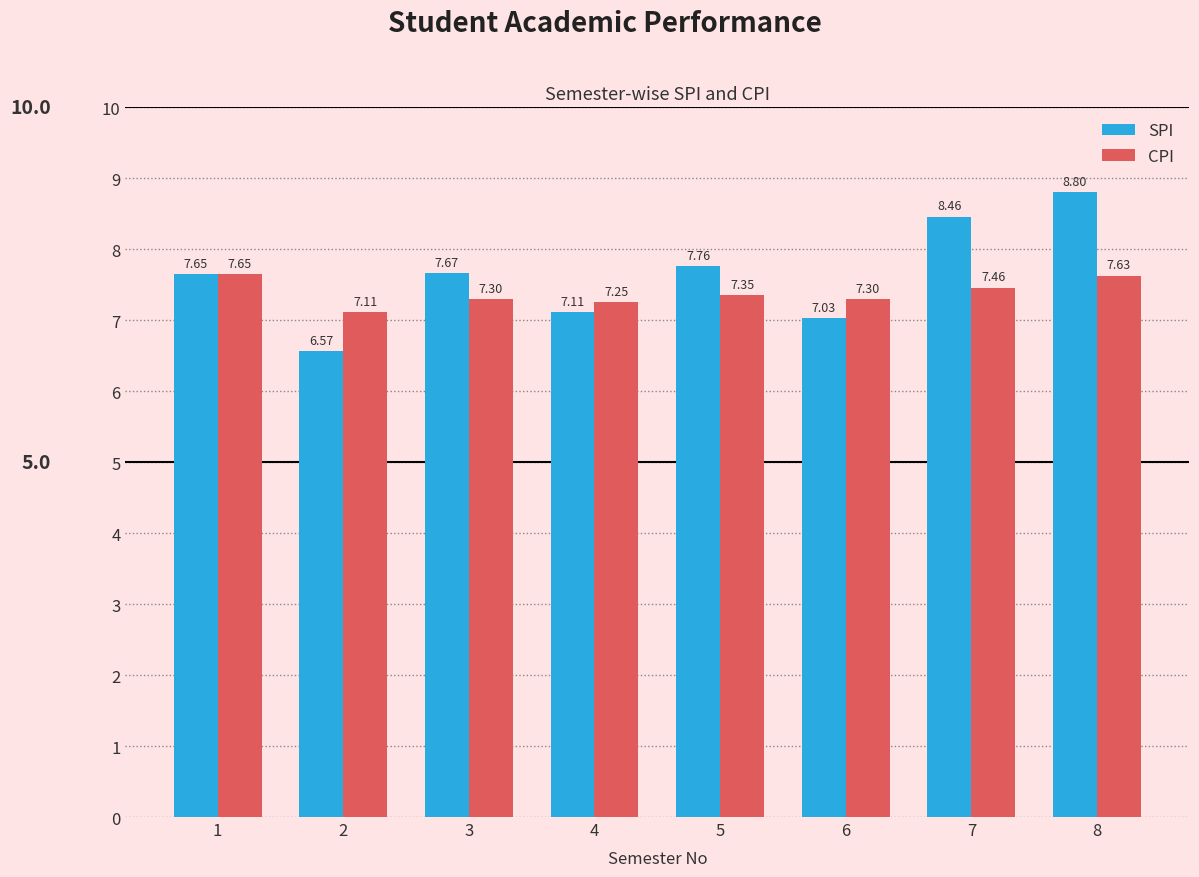

List the series in order of their peak value, highest first.

SPI, CPI